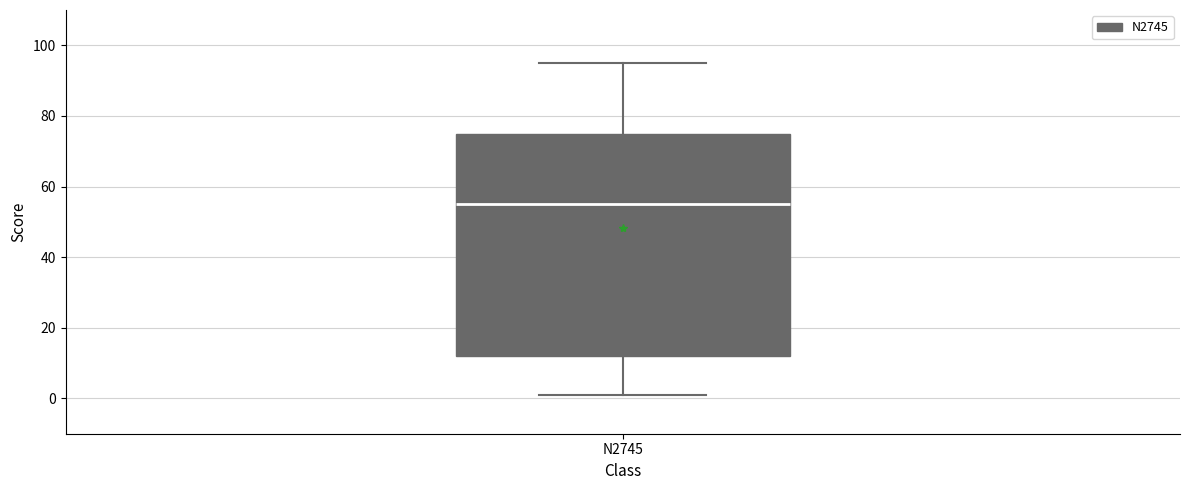

Where is the upper edge of the box for N2745 on the y-axis? The values are not printed on the chart, so give them approximately, as read against the axis.

76